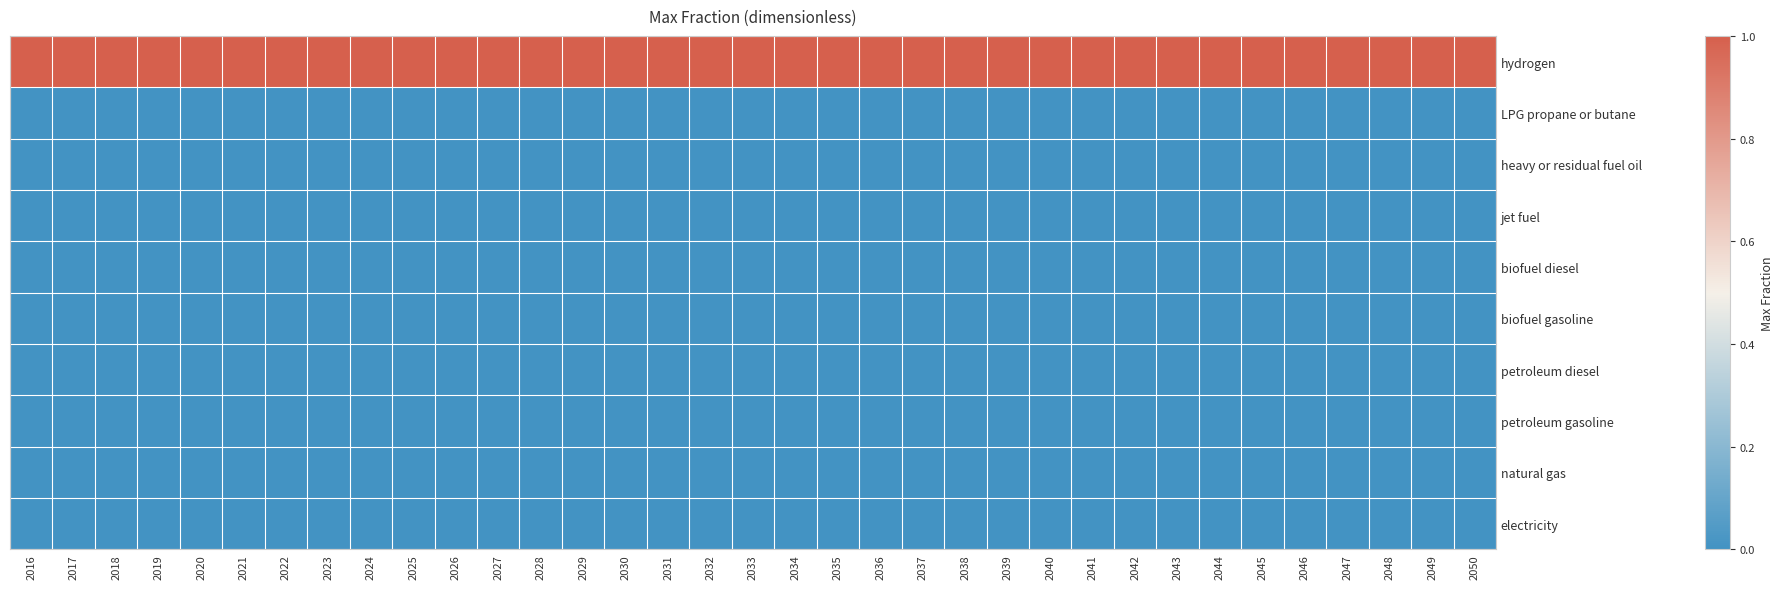

At which category is the sum across all series the highest?

2016